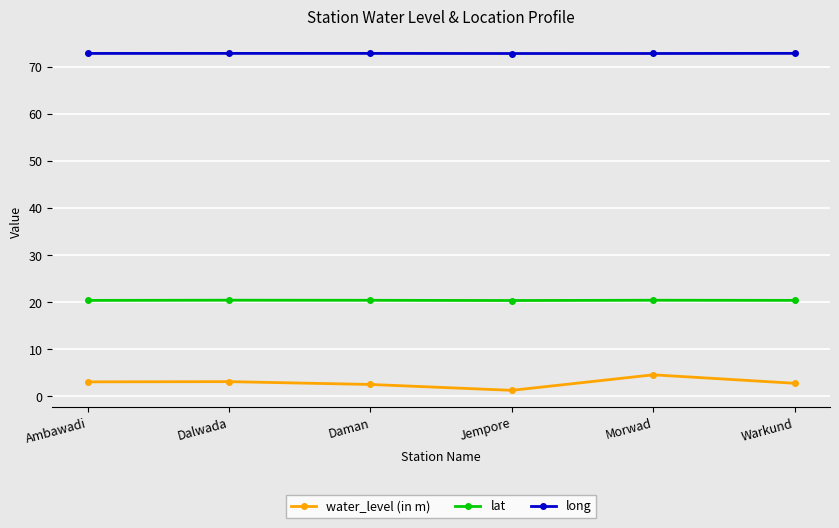

What value does the long series have at Dalwada?

72.9